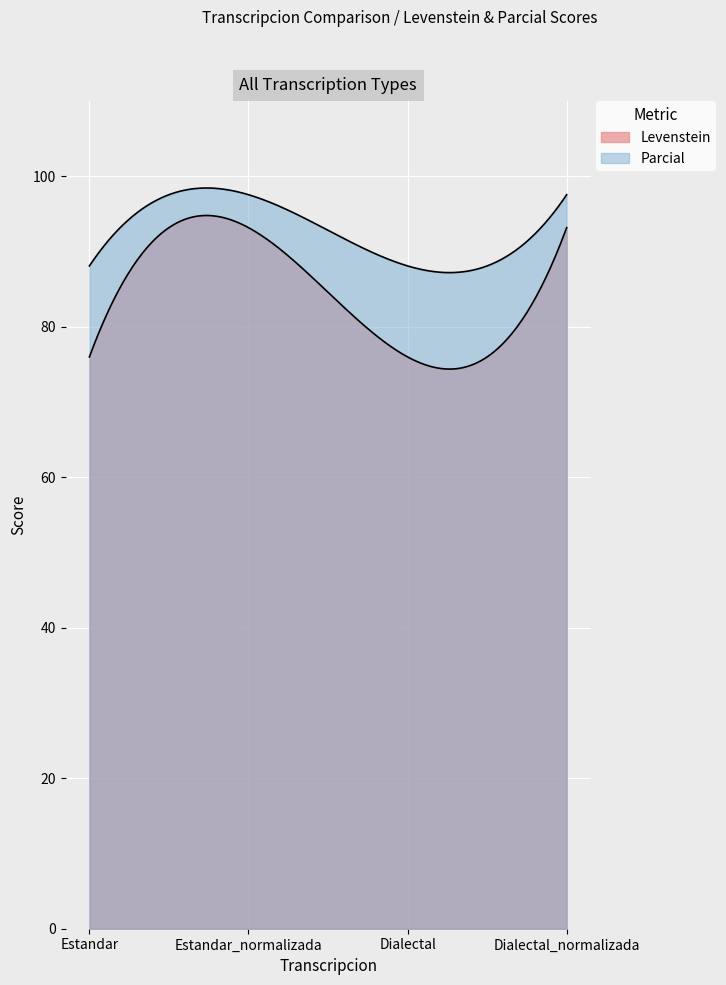

What is the average value of the Levenstein series?

84.6